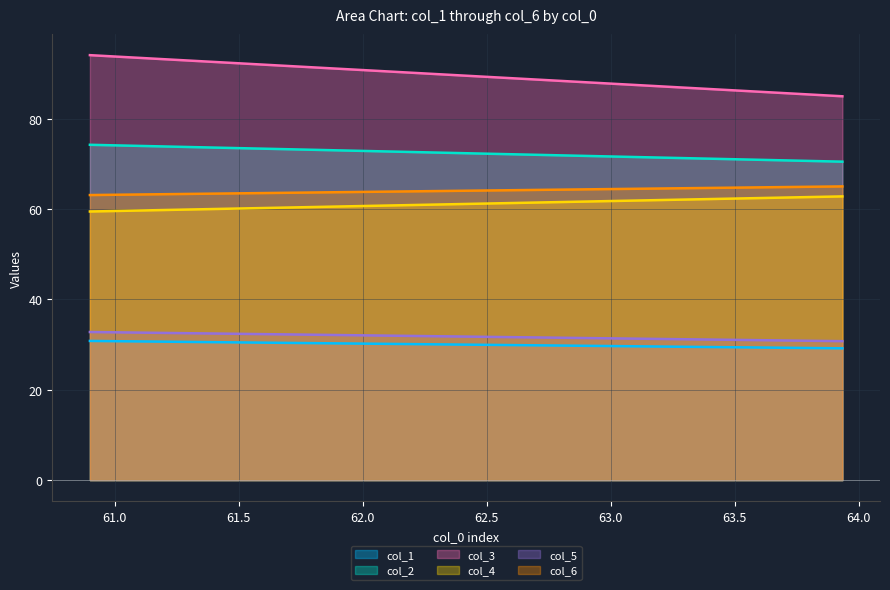

Reading left to right, transcribe all the data shown in this chart.

col_1: 30.8	29.2
col_2: 74.2	70.5
col_3: 94.0	84.9
col_4: 59.4	62.8
col_5: 32.8	30.8
col_6: 63.1	65.0